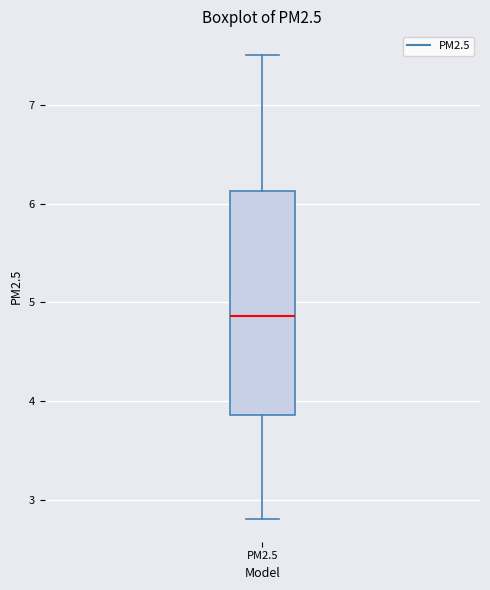

Transcribe this box plot: give where the median line is, the range the box spans, and where the two whiskers end, as read against the y-axis. The values are not printed on the chart, so give them approximately, as read against the axis.

median 4.9, box 3.9 to 6.1, whiskers 2.8 to 7.5